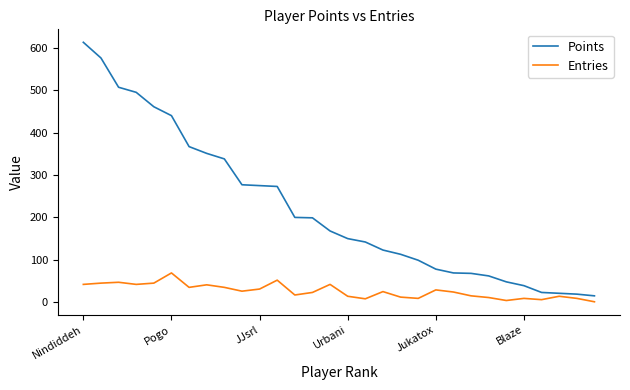

Which series has the widest spread of values?

Points